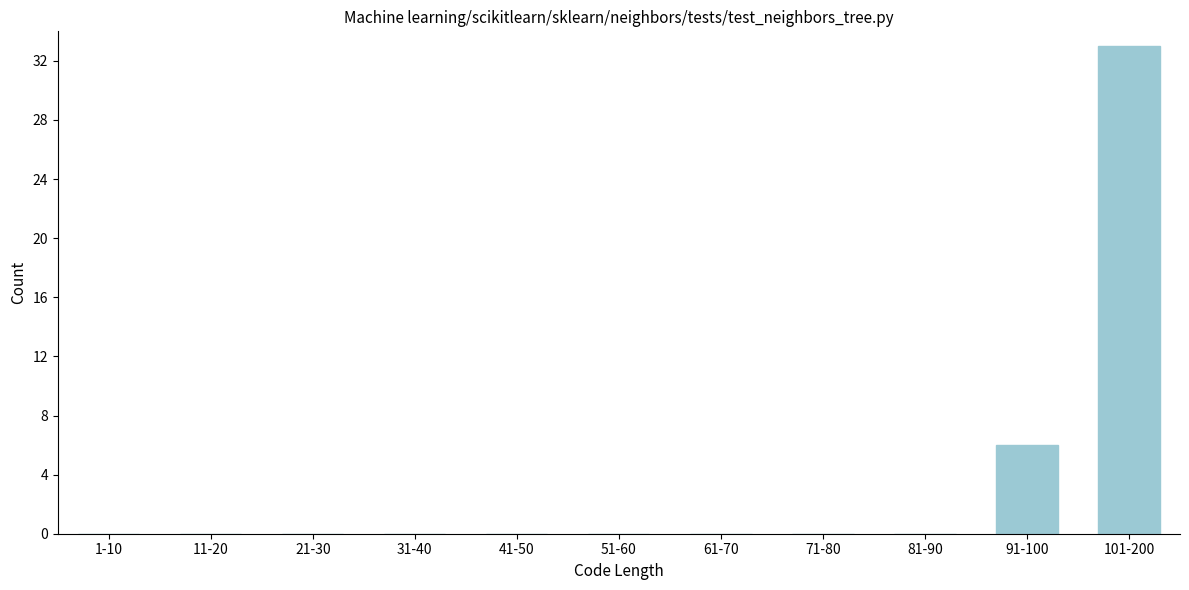

Reading left to right, list all the values displayed in this chart.

1-10=0	11-20=0	21-30=0	31-40=0	41-50=0	51-60=0	61-70=0	71-80=0	81-90=0	91-100=6	101-200=33